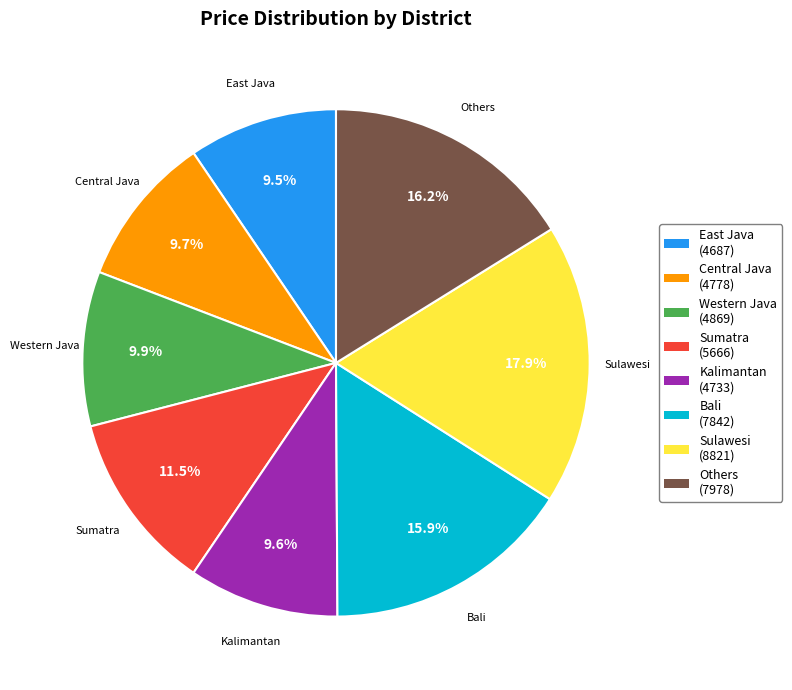

Does any single category account for the majority?

No